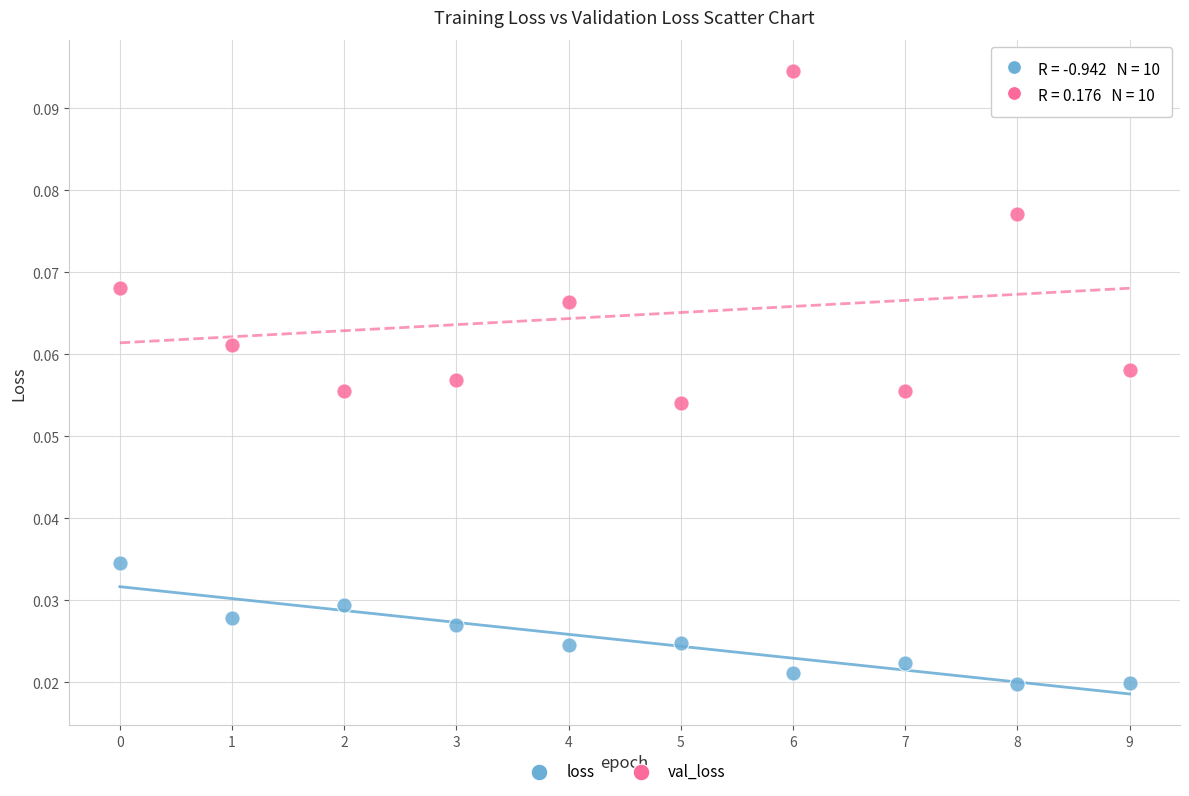

Which series contains the lowest Y value?

loss